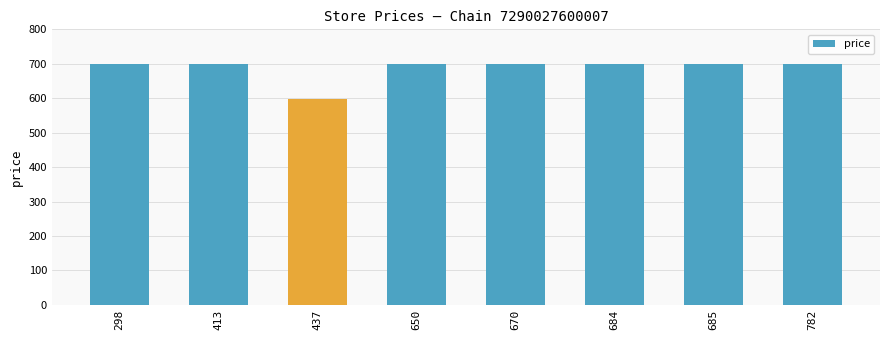

The value at 670 is 942.3. True or false?

False